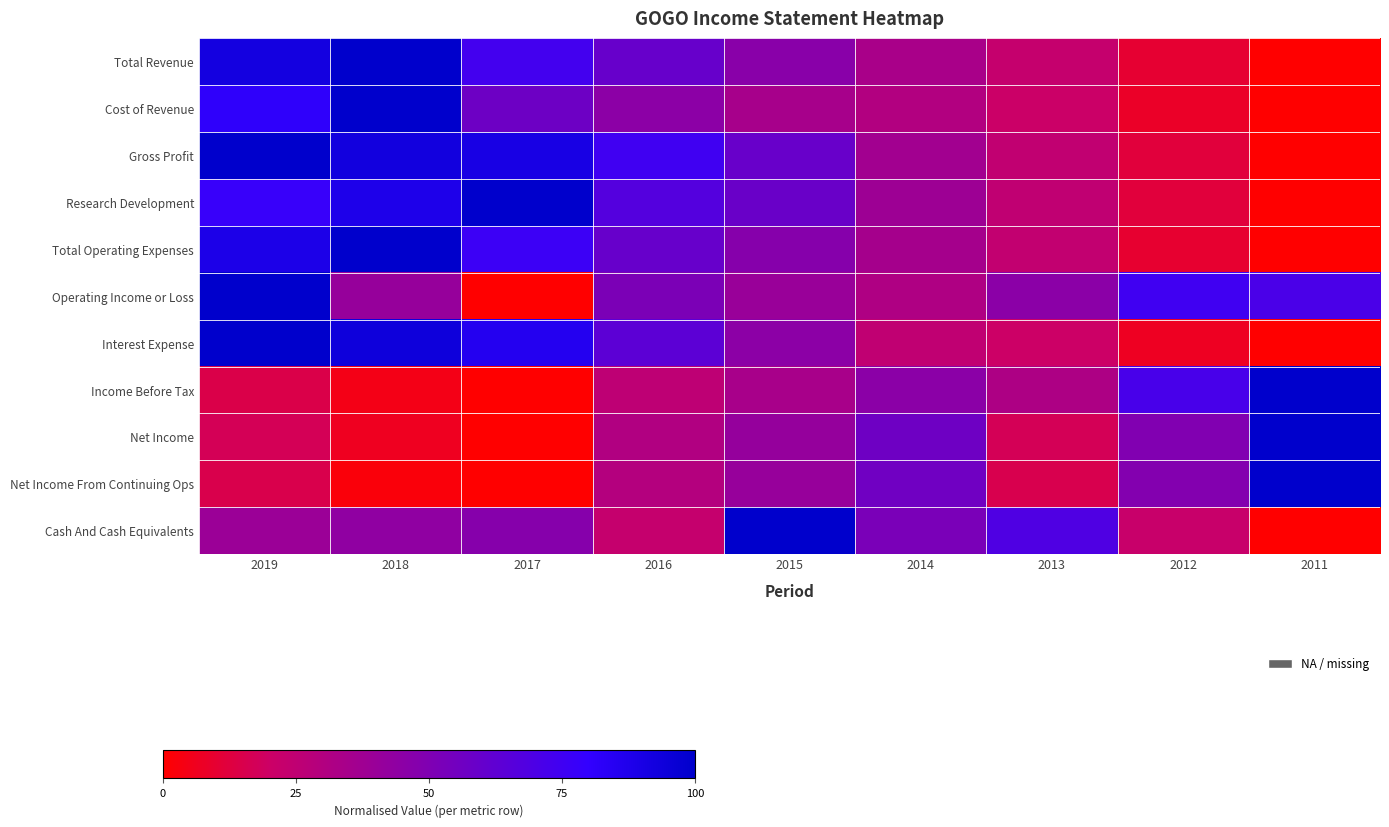

Which category has the lowest value across all series?

2011